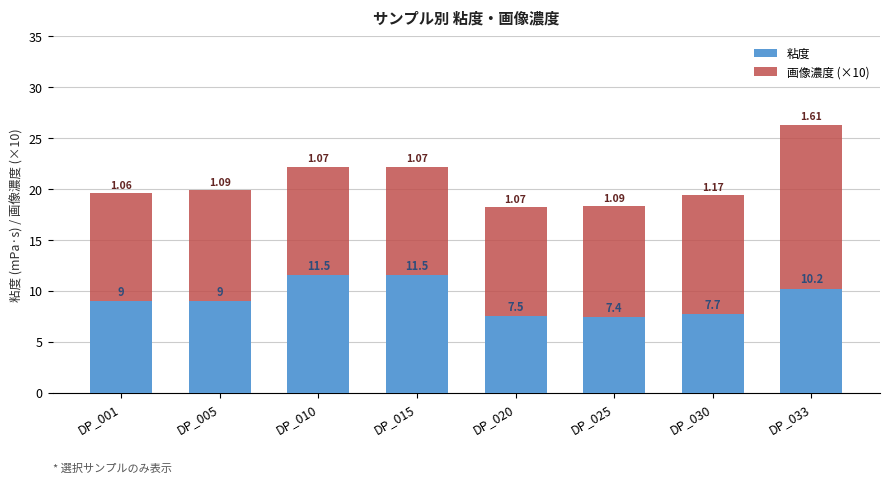

At which category is the sum across all series the highest?

DP_033